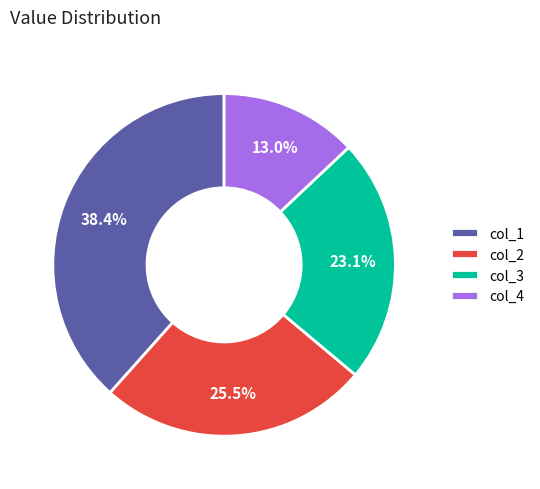

Is there any slice that represents more than half of the pie?

No